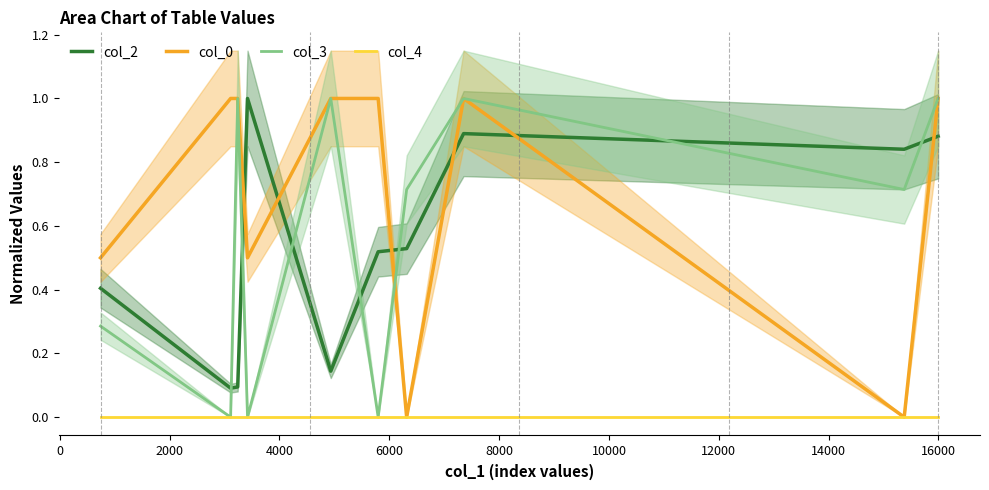

True or false: col_2 and col_4 cross at least once.

False